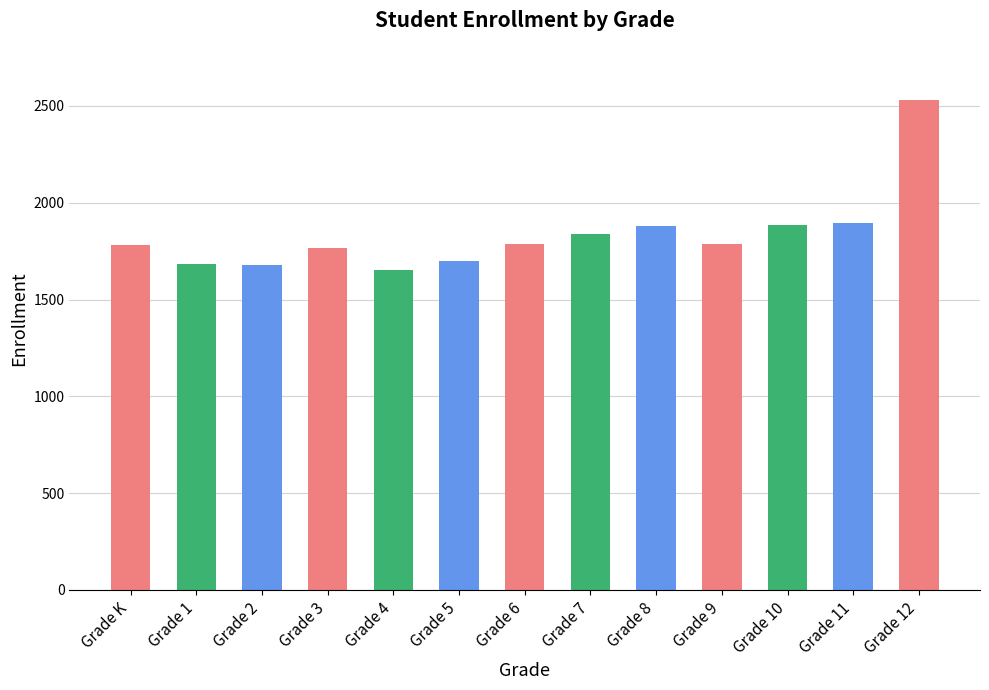

Does the chart contain any negative values?

No